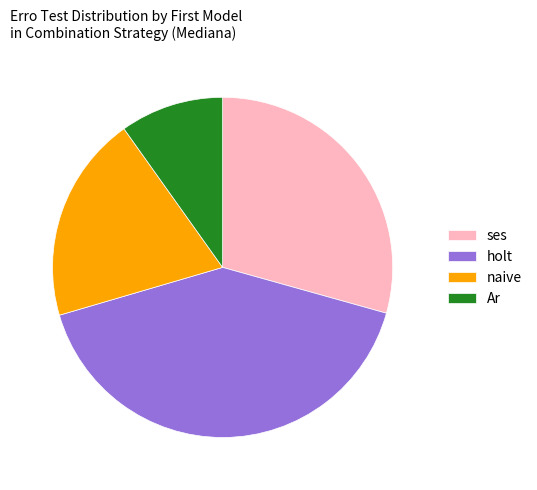

Which category has the smallest portion of the pie?

Ar